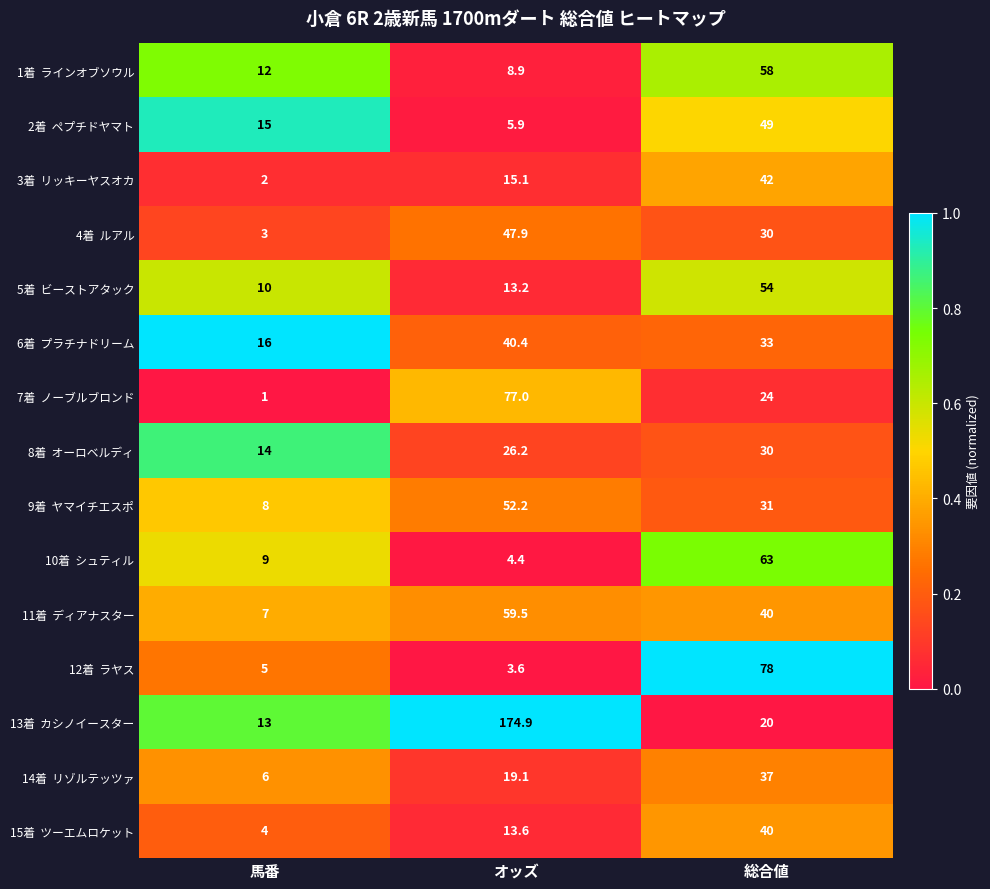

At which category is the sum across all series the highest?

総合値